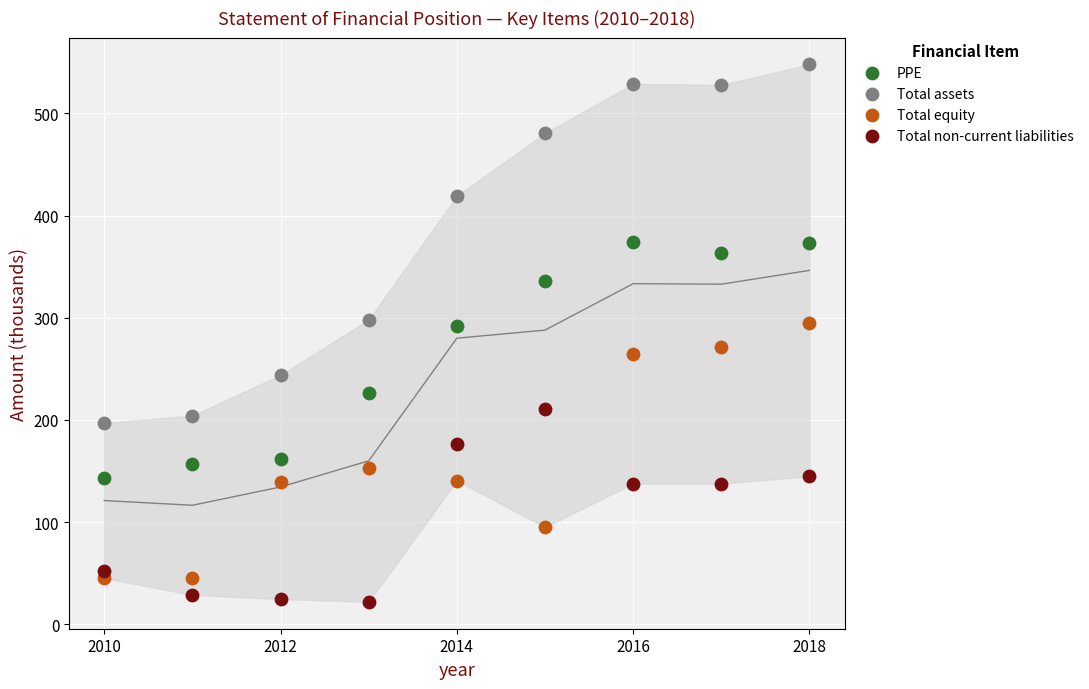

Across all data points, what is the range of X values (max minus min)?

8.0